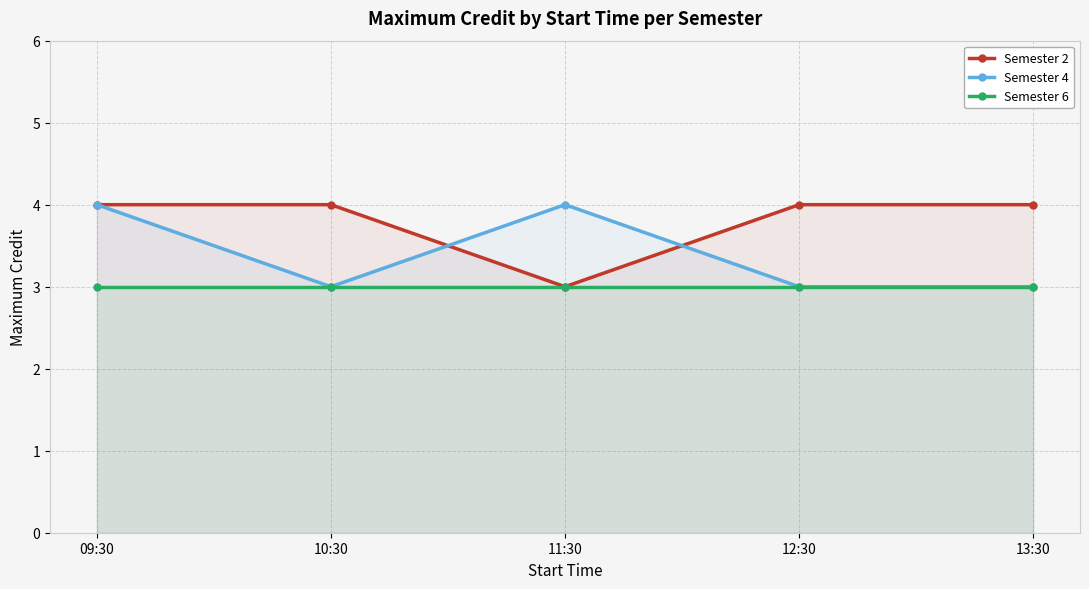

What is the minimum value shown in the chart?

3